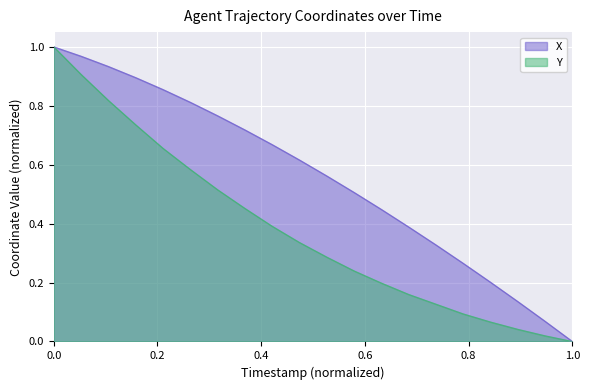

True or false: X and Y cross at least once.

False